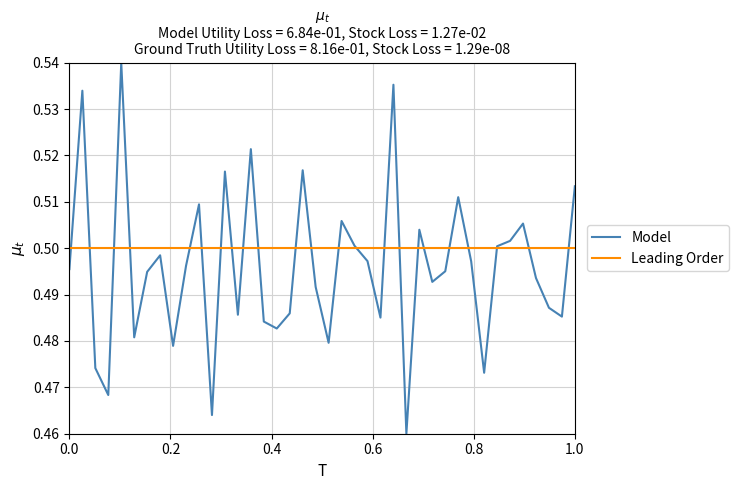

Rank the series by their maximum value, from highest to lowest.

Model, Leading Order